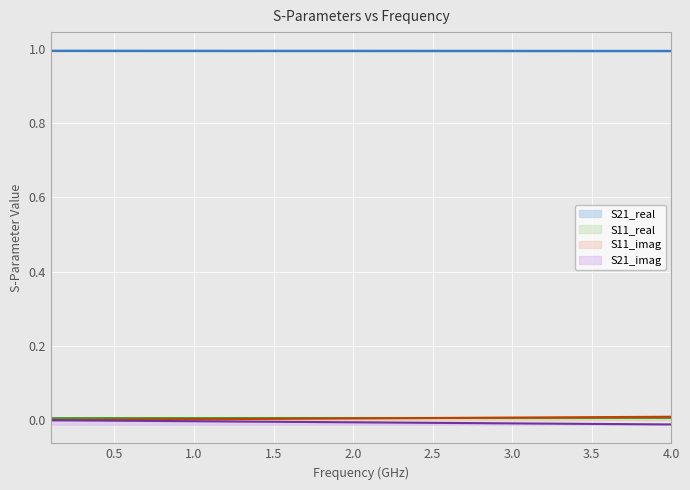

The S11_real series shows 0.0 at 15. True or false?

False